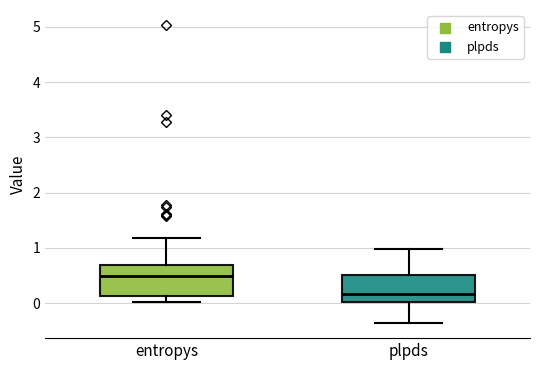

Which box has the lowest median line?

plpds